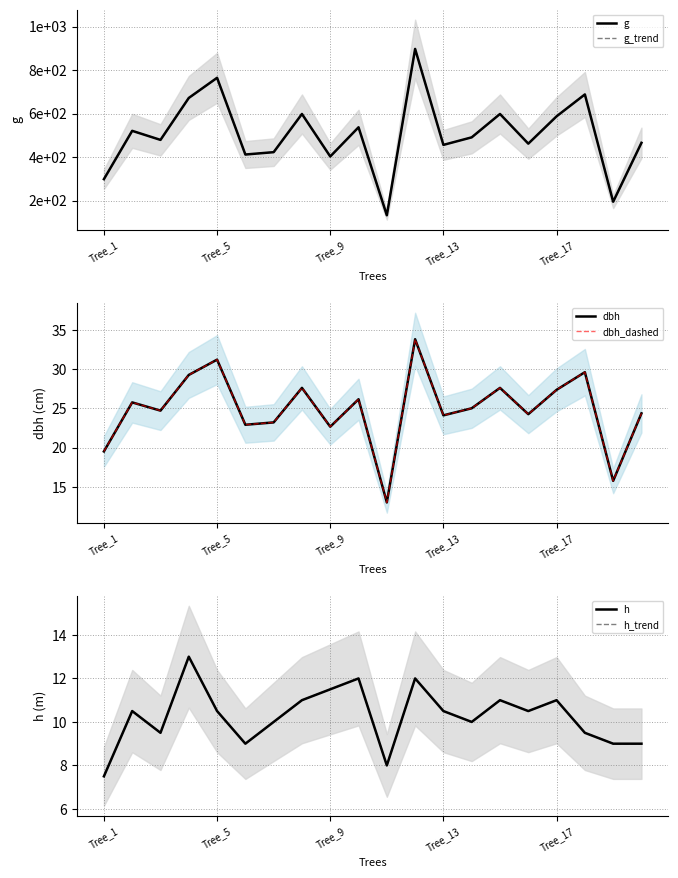

What is the minimum value for h_trend?

7.5